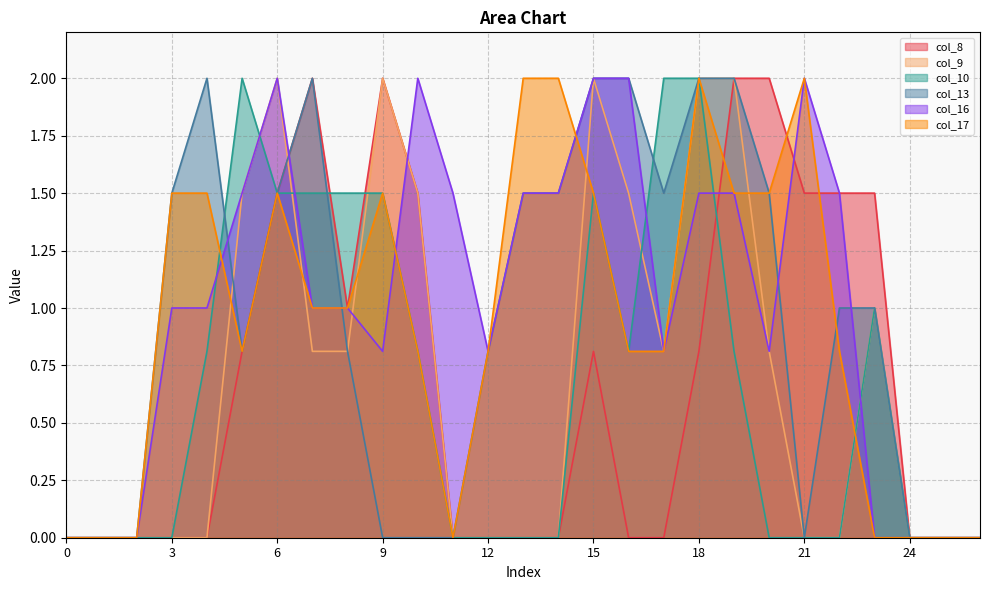

Reading left to right, extract all data points from this chart.

col_8: 0=0.0	1=0.0	2=0.0	3=0.0	4=0.0	5=0.8	6=1.5	7=2.0	8=1.0	9=2.0	10=1.5	11=0.0	12=0.0	13=0.0	14=0.0	15=0.8	16=0.0	17=0.0	18=0.8	19=2.0	20=2.0	21=1.5	22=1.5	23=1.5	24=0.0	25=0.0	26=0.0
col_9: 0=0.0	1=0.0	2=0.0	3=0.0	4=0.0	5=1.5	6=2.0	7=0.8	8=0.8	9=2.0	10=1.5	11=0.0	12=0.0	13=0.0	14=0.0	15=2.0	16=1.5	17=0.8	18=2.0	19=2.0	20=0.8	21=0.0	22=0.0	23=1.0	24=0.0	25=0.0	26=0.0
col_10: 0=0.0	1=0.0	2=0.0	3=0.0	4=0.8	5=2.0	6=1.5	7=1.5	8=1.5	9=1.5	10=0.8	11=0.0	12=0.0	13=0.0	14=0.0	15=1.5	16=0.8	17=2.0	18=2.0	19=0.8	20=0.0	21=0.0	22=0.0	23=1.0	24=0.0	25=0.0	26=0.0
col_13: 0=0.0	1=0.0	2=0.0	3=1.5	4=2.0	5=0.8	6=1.5	7=2.0	8=0.8	9=0.0	10=0.0	11=0.0	12=0.8	13=1.5	14=1.5	15=2.0	16=2.0	17=1.5	18=2.0	19=2.0	20=1.5	21=0.0	22=1.0	23=1.0	24=0.0	25=0.0	26=0.0
col_16: 0=0.0	1=0.0	2=0.0	3=1.0	4=1.0	5=1.5	6=2.0	7=1.0	8=1.0	9=0.8	10=2.0	11=1.5	12=0.8	13=1.5	14=1.5	15=2.0	16=2.0	17=0.8	18=1.5	19=1.5	20=0.8	21=2.0	22=1.5	23=0.0	24=0.0	25=0.0	26=0.0
col_17: 0=0.0	1=0.0	2=0.0	3=1.5	4=1.5	5=0.8	6=1.5	7=1.0	8=1.0	9=1.5	10=0.8	11=0.0	12=0.8	13=2.0	14=2.0	15=1.5	16=0.8	17=0.8	18=2.0	19=1.5	20=1.5	21=2.0	22=0.8	23=0.0	24=0.0	25=0.0	26=0.0